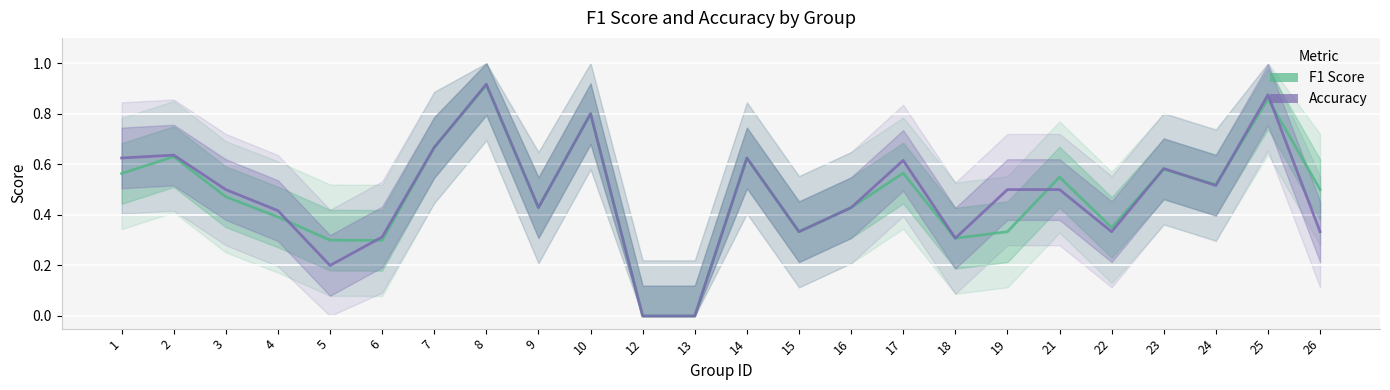

In F1 Score, how many points are lower than both neighbors (excluding endpoints)?

6